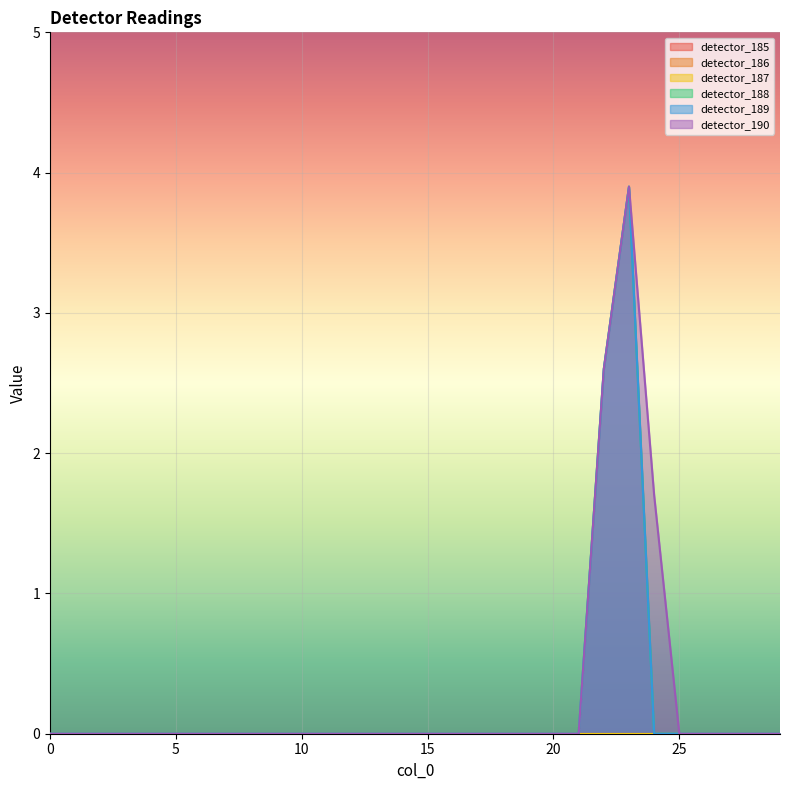

Does the chart display data point markers on the line(s)?

No